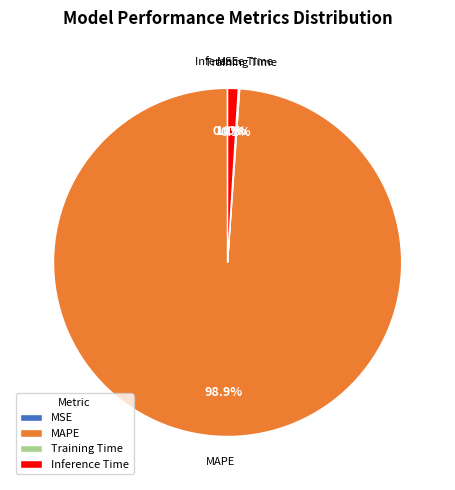

Which slice is the largest?

MAPE